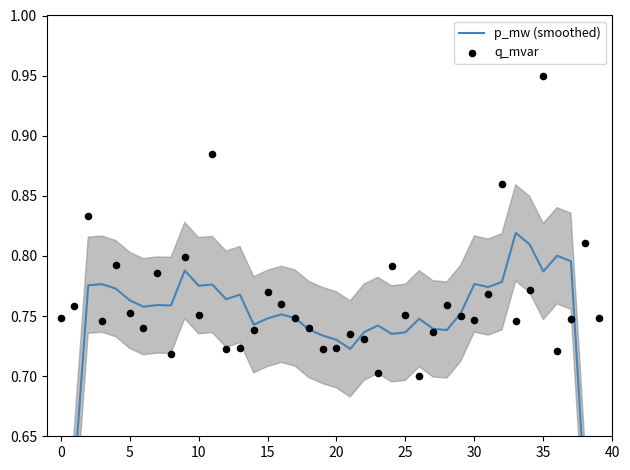

What is the total value across all series at 14?

1.5